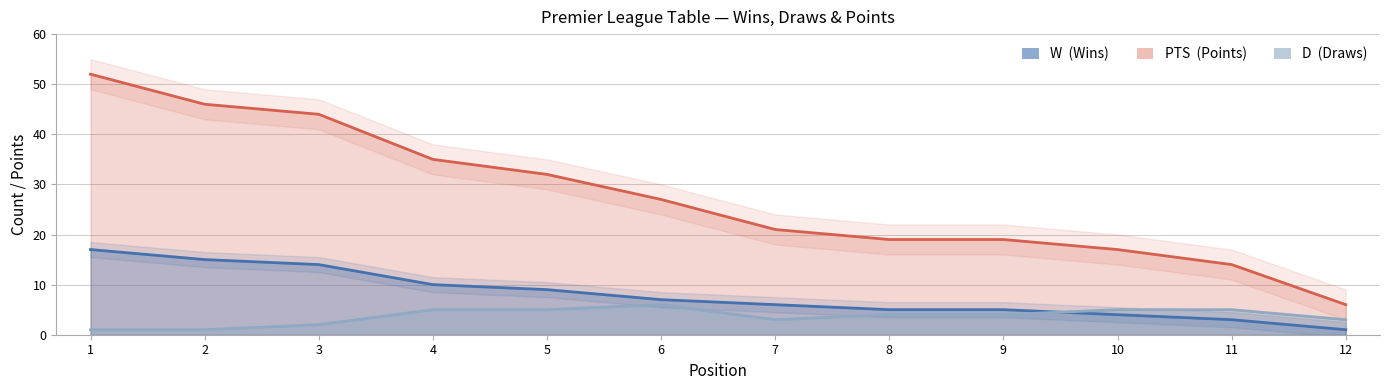

At which label does D reach its peak?

6